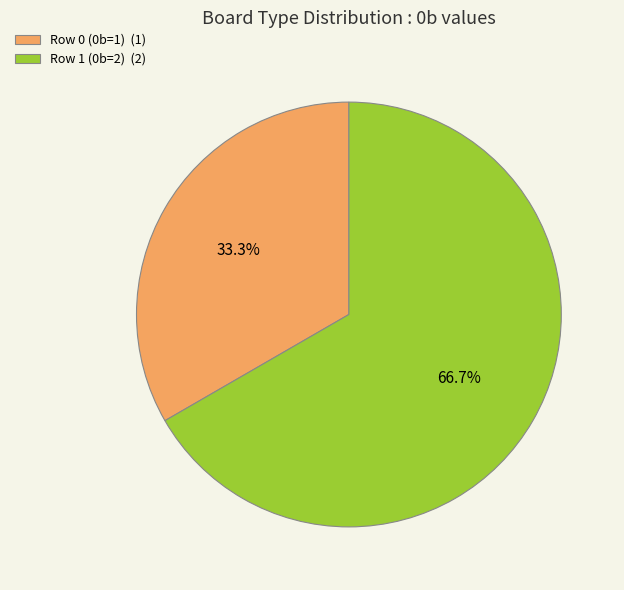

To the nearest percent, what is the difference between the Row 0 (0b=1) and Row 1 (0b=2) slice percentages?

33%